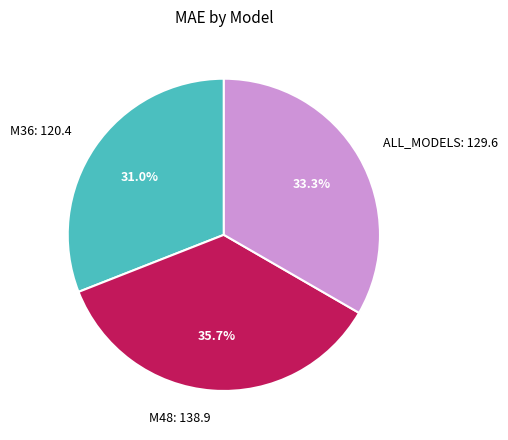

Between M48 and ALL_MODELS, which is larger?

M48